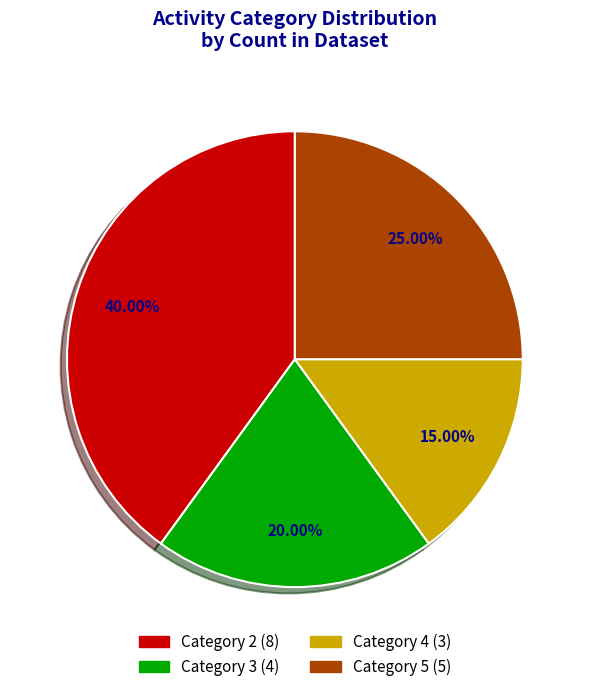

Is there a majority slice in this chart?

No